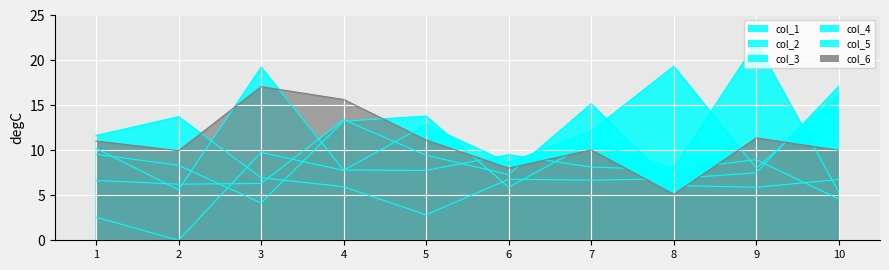

Which series has the widest spread of values?

col_1